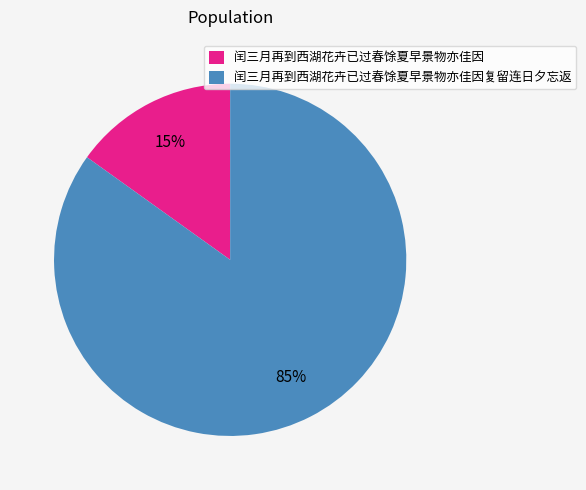

How many segments does this pie chart have?

2